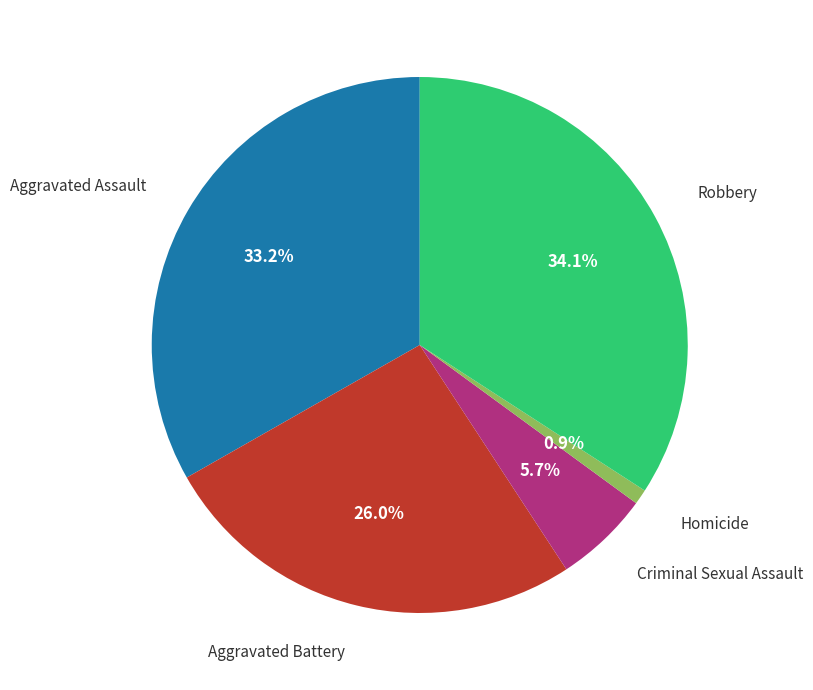

Is there a majority slice in this chart?

No